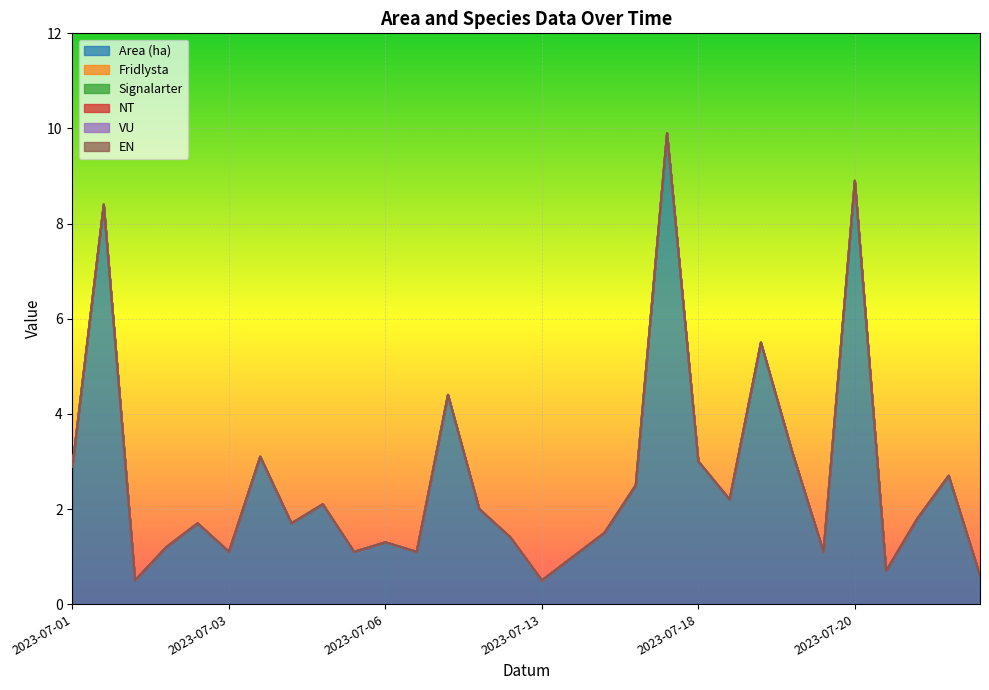

True or false: EN and VU intersect in this chart.

False